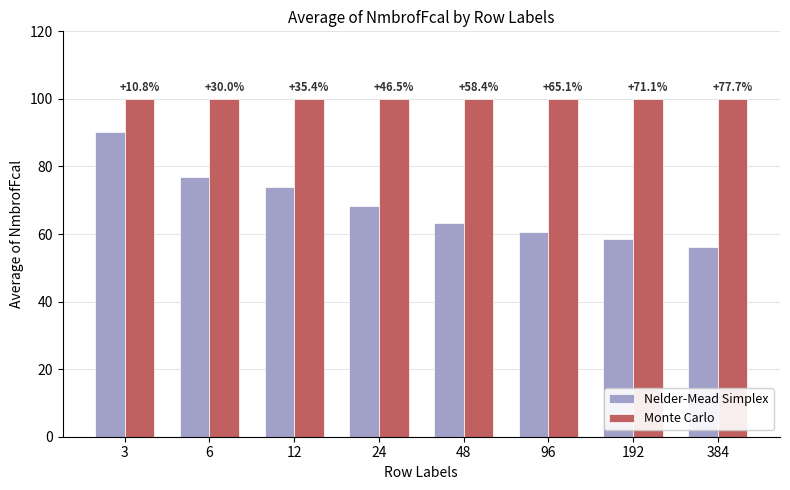

What are all the series names shown in the legend?

Nelder-Mead Simplex, Monte Carlo